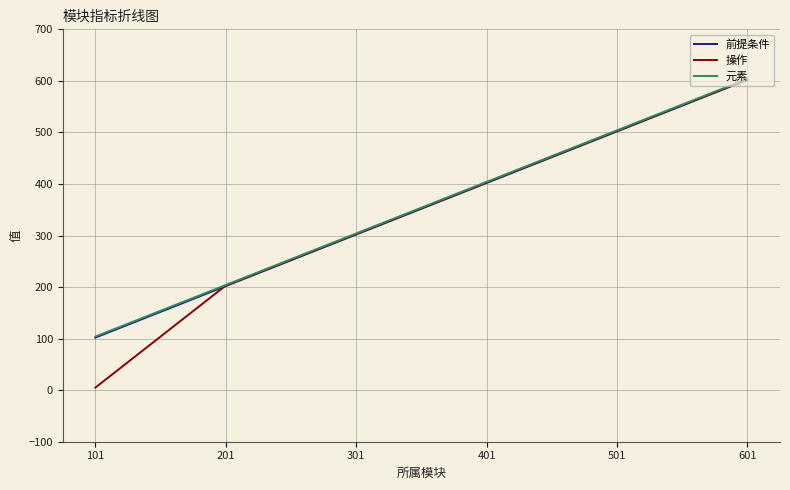

What is the approximate value of 元素 at 601?

604